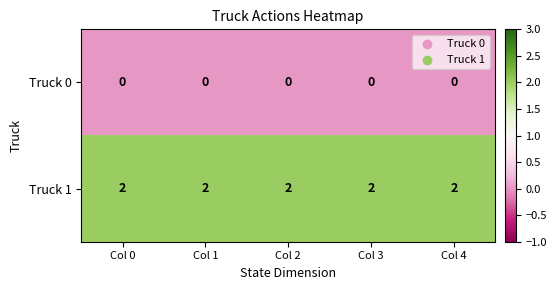

Is the value of Truck 0 at Col 4 greater than the value of Truck 1 at Col 4?

No